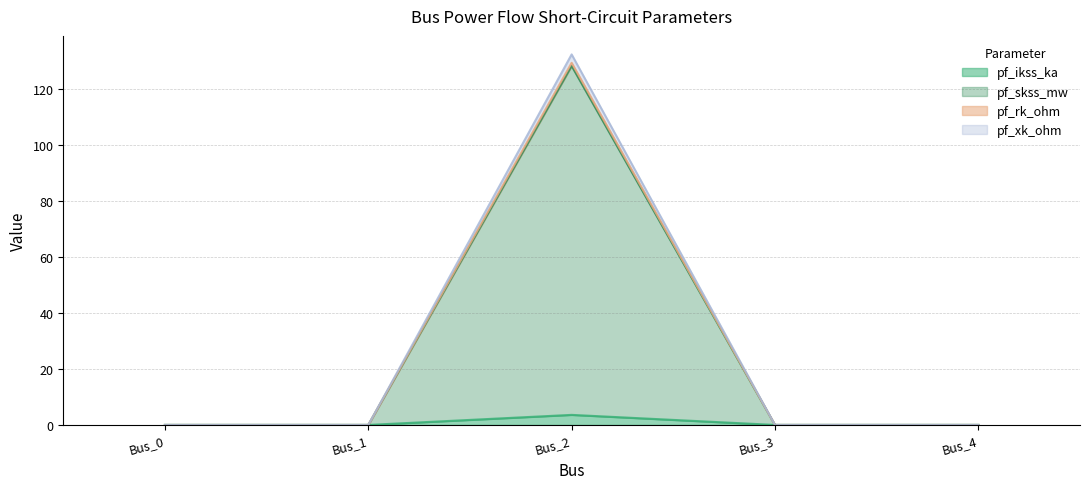

Reading left to right, extract all data points from this chart.

pf_ikss_ka: Bus_0=0.0	Bus_1=0.0	Bus_2=3.6	Bus_3=0.0	Bus_4=0.0
pf_skss_mw: Bus_0=0.0	Bus_1=0.0	Bus_2=132.5	Bus_3=0.0	Bus_4=0.0
pf_rk_ohm: Bus_0=0.0	Bus_1=0.0	Bus_2=129.5	Bus_3=0.0	Bus_4=0.0
pf_xk_ohm: Bus_0=0.0	Bus_1=0.0	Bus_2=128.4	Bus_3=0.0	Bus_4=0.0